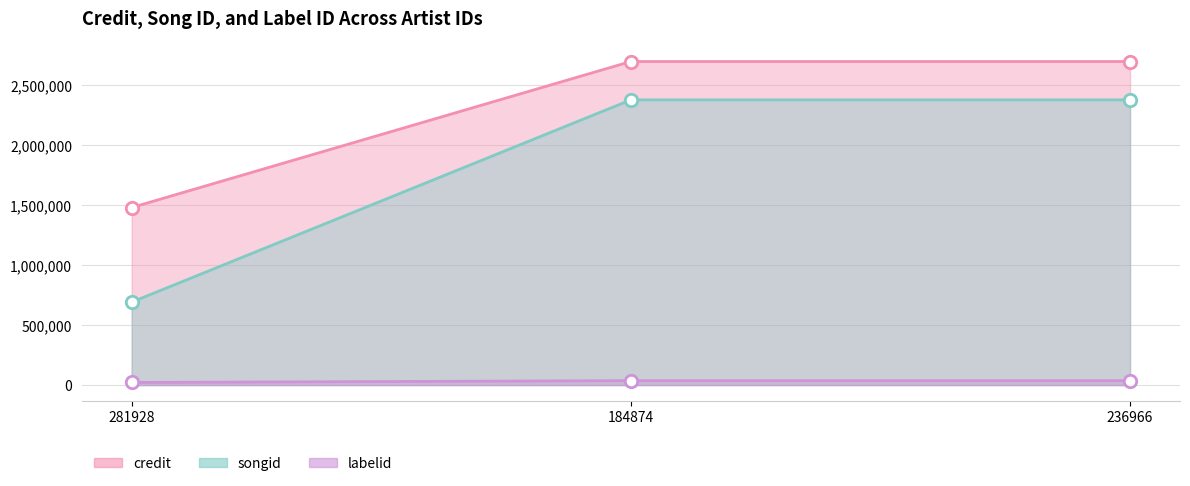

What is the total value across all series at 281928?

2192592